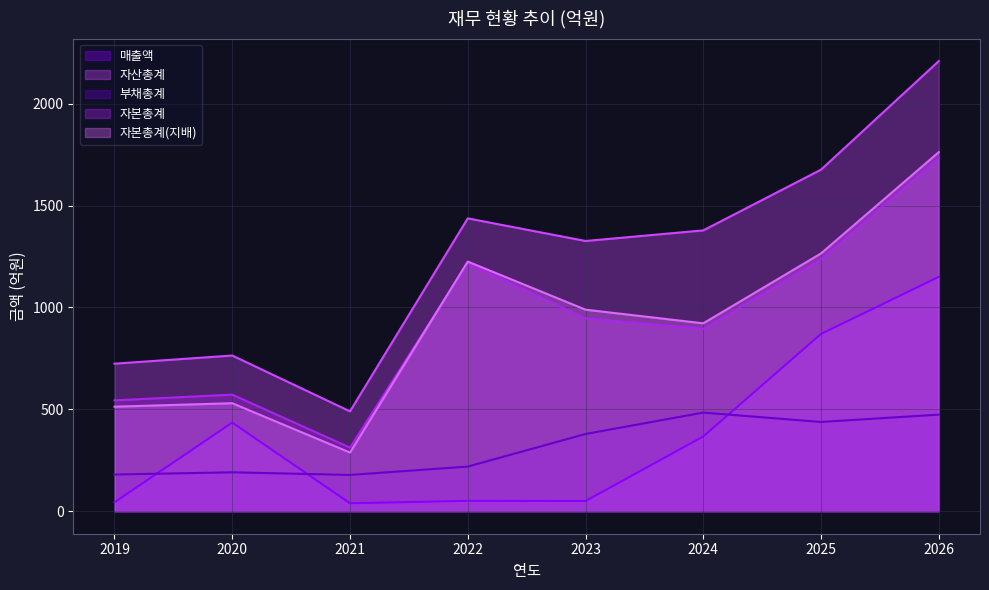

What is the difference between the 자본총계(지배) values at 2021 and 2020?

242